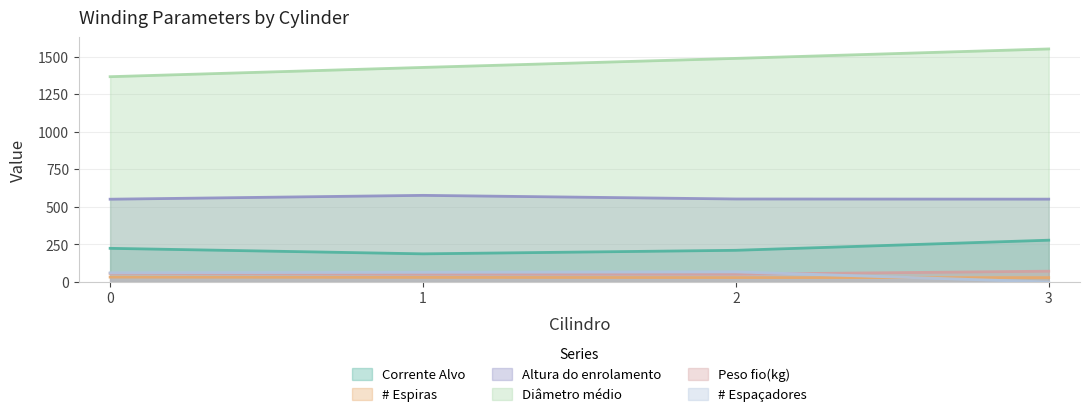

List the series in order of their peak value, highest first.

Diâmetro médio, Altura do enrolamento, Corrente Alvo, Peso fio(kg), # Espaçadores, # Espiras